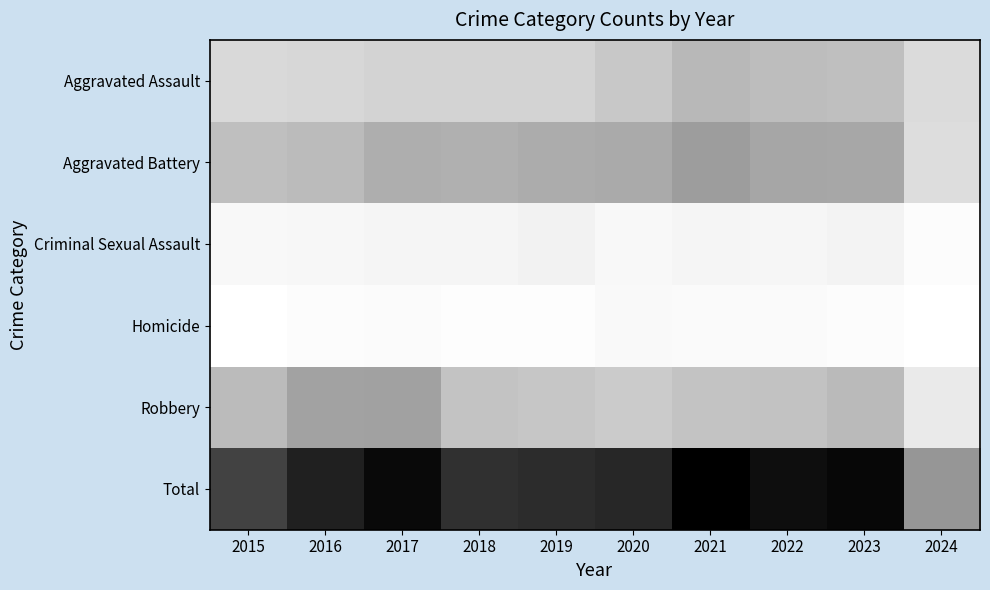

At which category does the chart reach its peak across all series?

2021